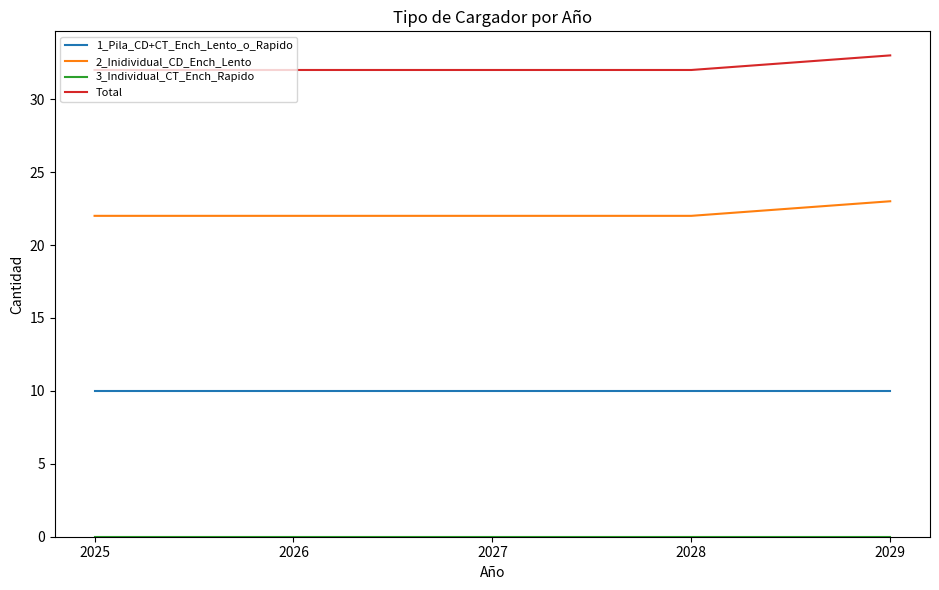

What is the difference between the highest and lowest values at 2029?

33